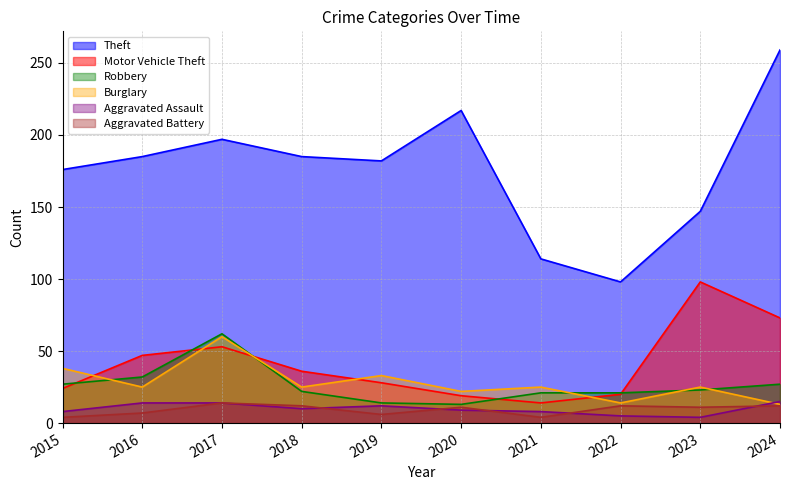

How many values in the Aggravated Assault series exceed 10?

4